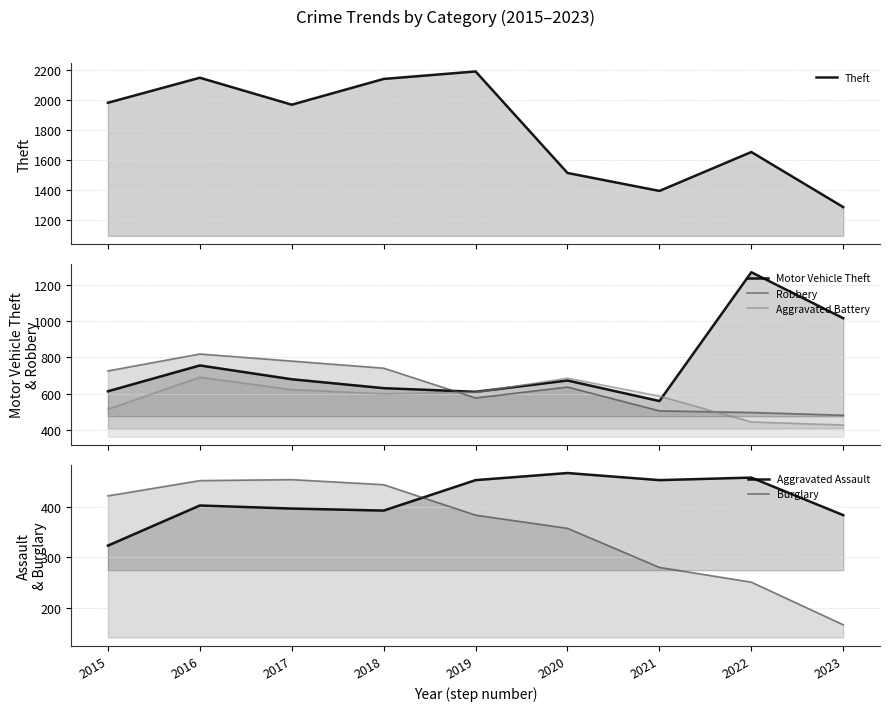

Does the chart have visible grid lines?

Yes